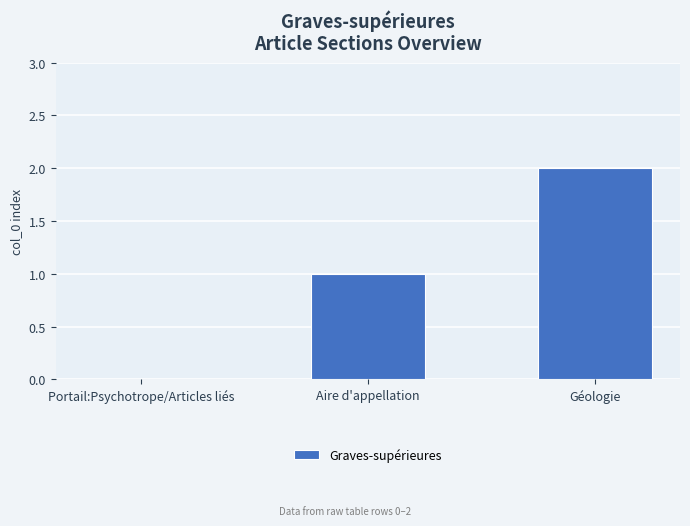

Reading left to right, what are all the values shown in this chart?

0	1	2